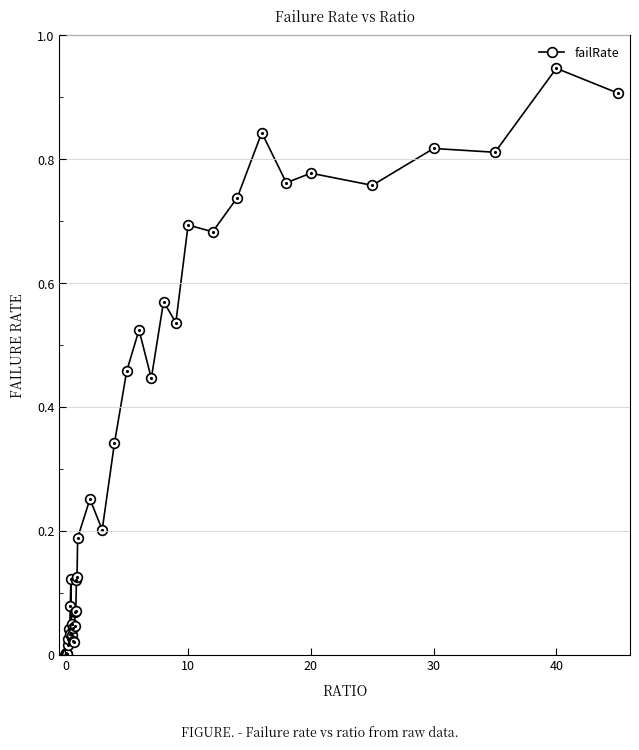

True or false: there are more than 1 points higher than both neighbors.

True